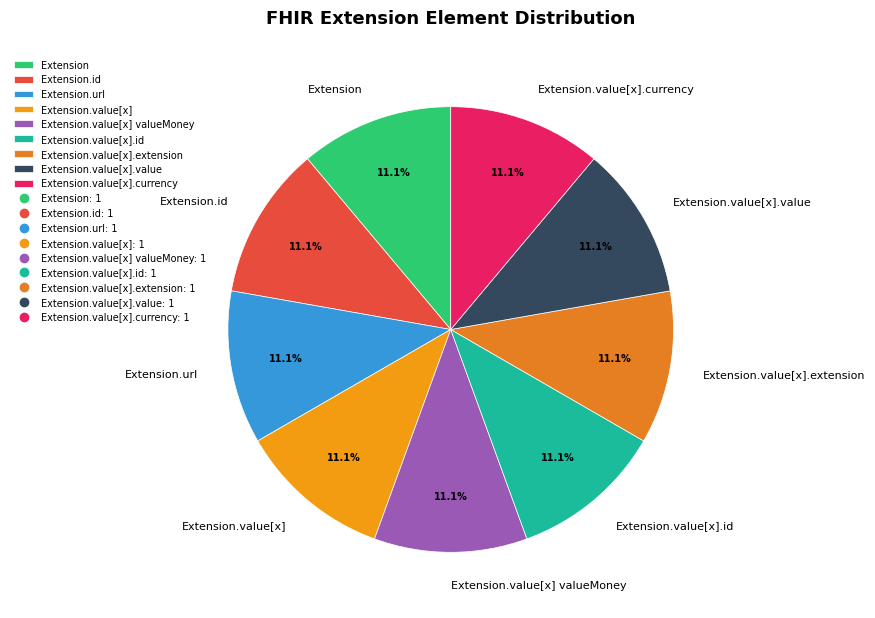

True or false: Extension.value[x] valueMoney accounts for 1% of the total.

False